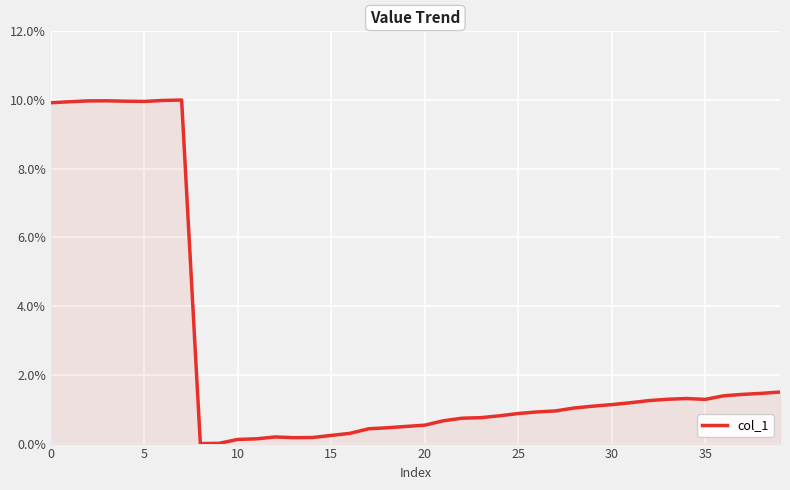

What is the difference between the maximum and minimum values?

10.0